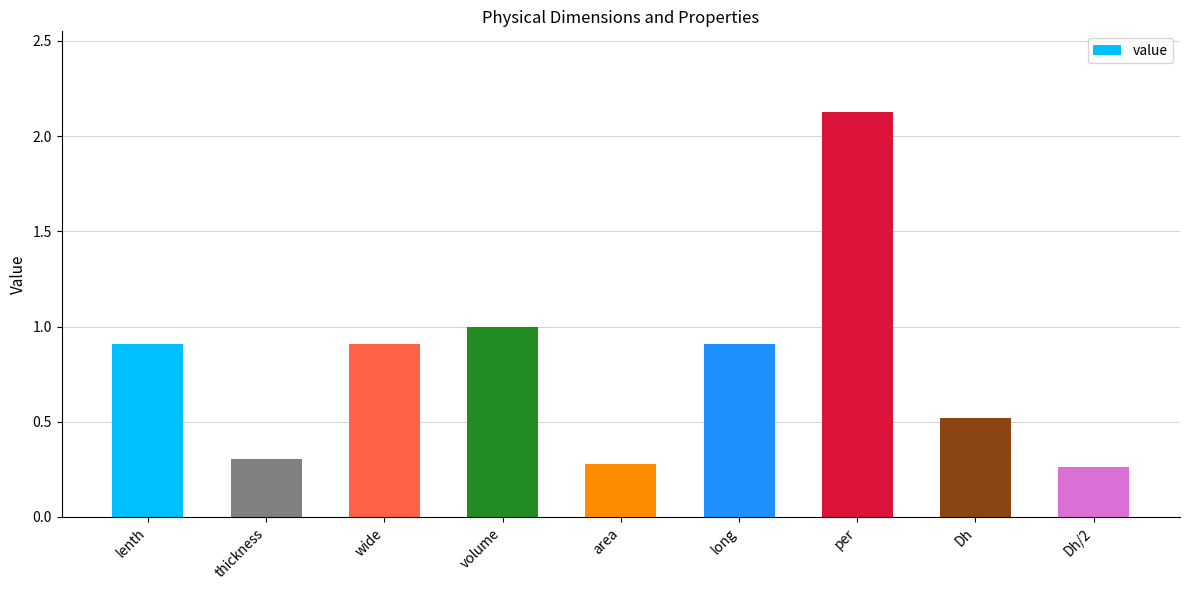

What is the change in value from long to Dh?

-0.4